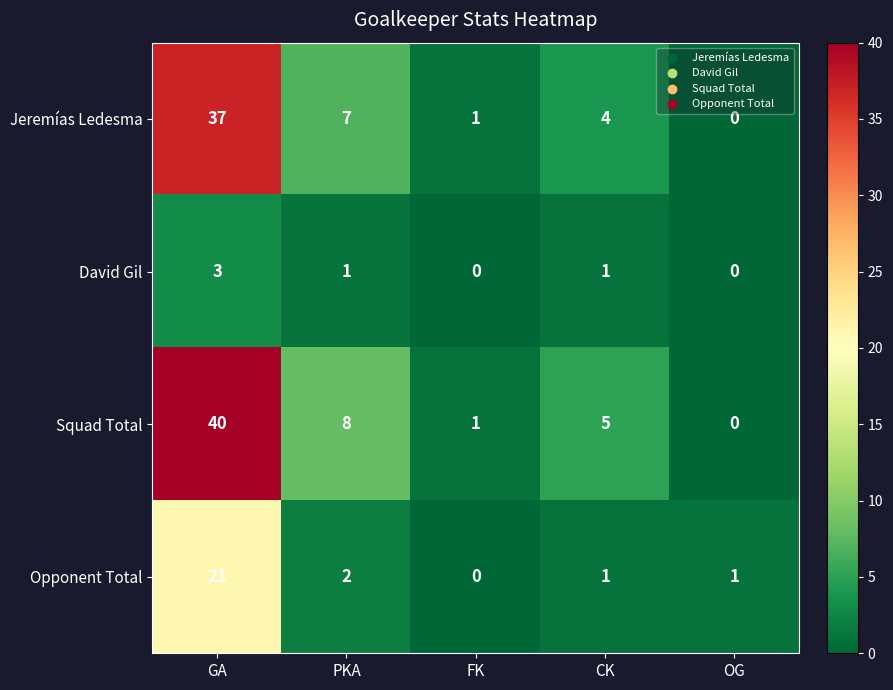

What is the sum of the Jeremías Ledesma values at CK and FK?

5